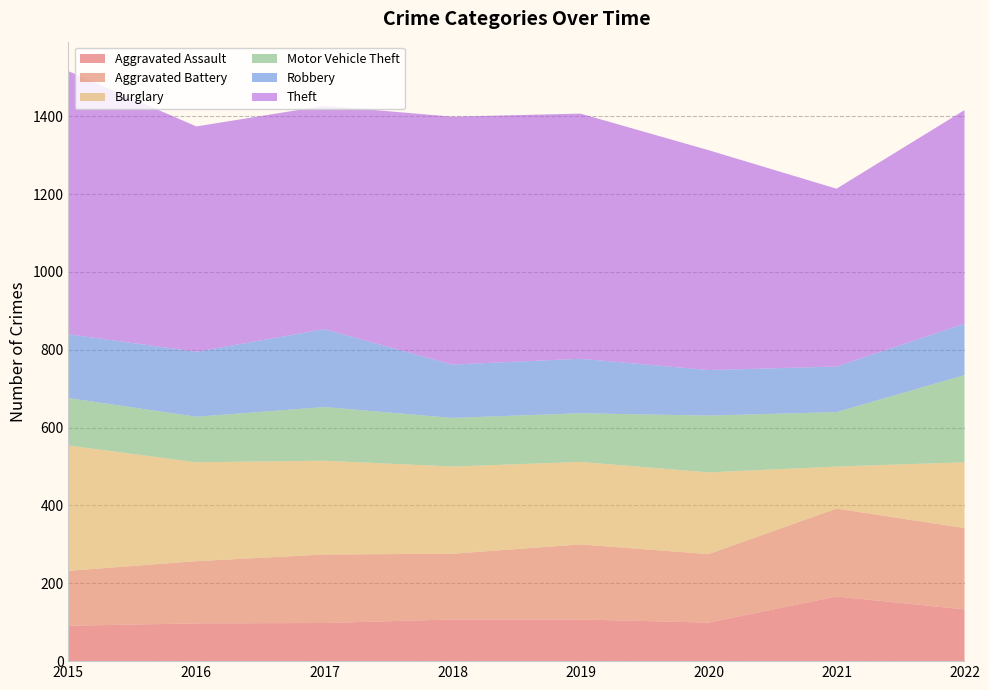

Reading left to right, what are all the values shown in this chart?

Aggravated Assault: 91	97	98	107	107	99	166	133
Aggravated Battery: 141	160	176	169	193	176	226	209
Burglary: 322	254	241	224	212	210	108	169
Motor Vehicle Theft: 122	117	138	125	125	146	140	224
Robbery: 164	167	200	137	140	117	117	132
Theft: 676	579	574	637	630	565	457	549